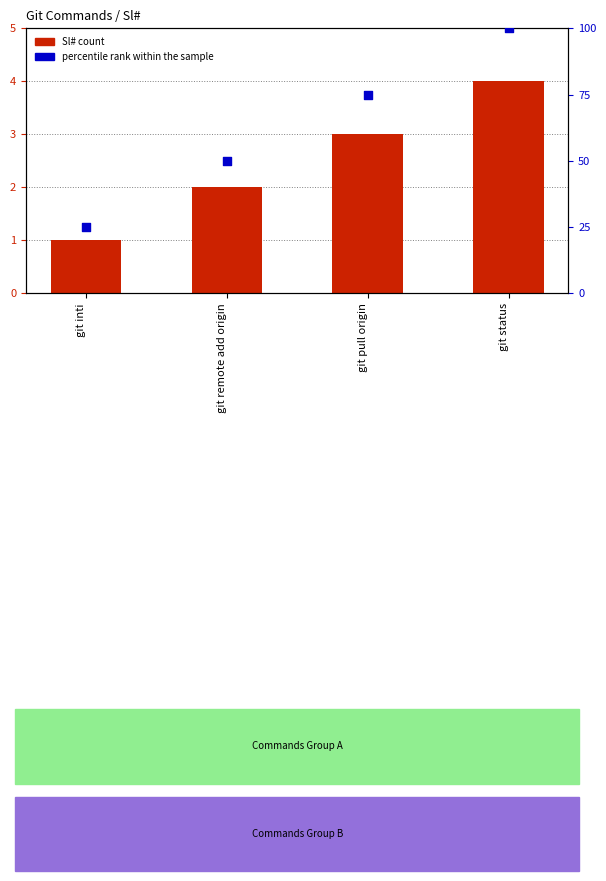

What is the total value across all series at git pull origin?

78